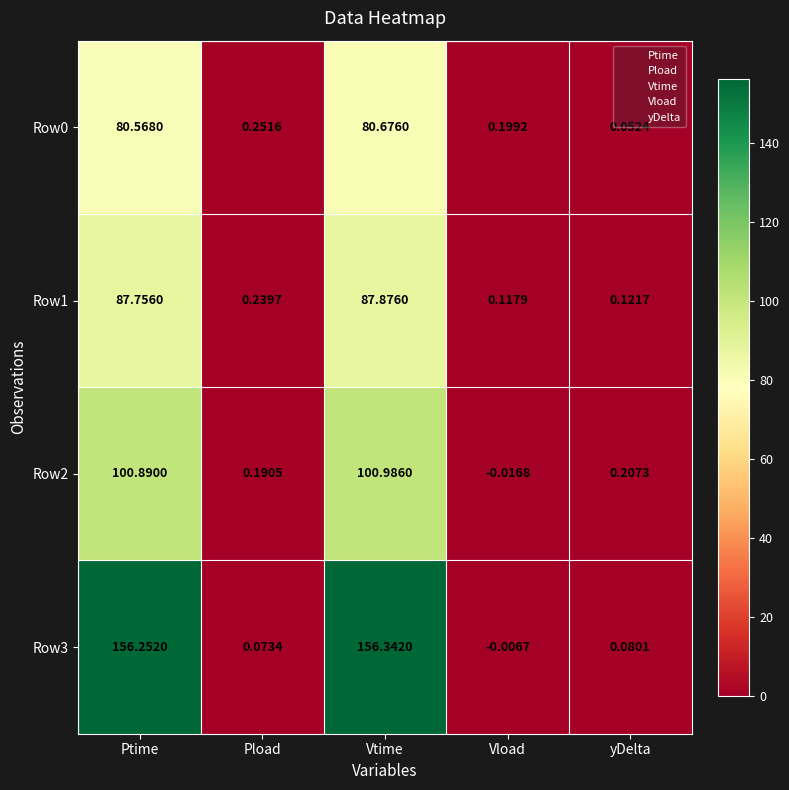

At which category is the sum across all series the highest?

Vtime